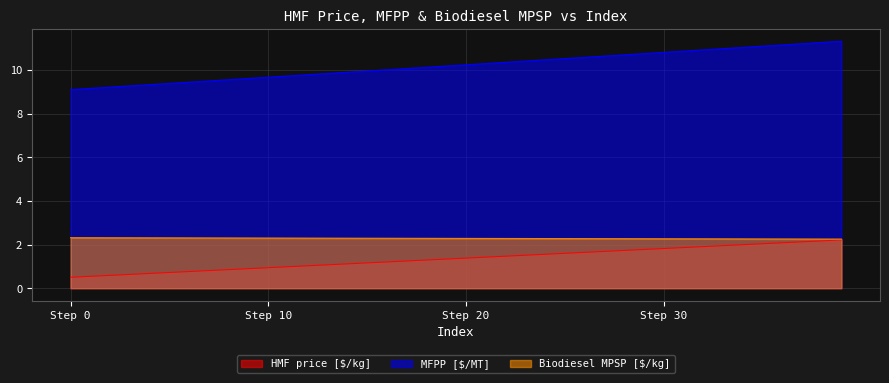

What is the lowest value of the Biodiesel MPSP [$/kg] series?

2.3